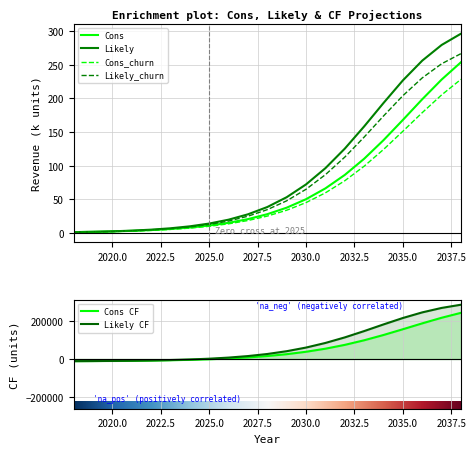

True or false: Cons CF and Likely intersect in this chart.

False